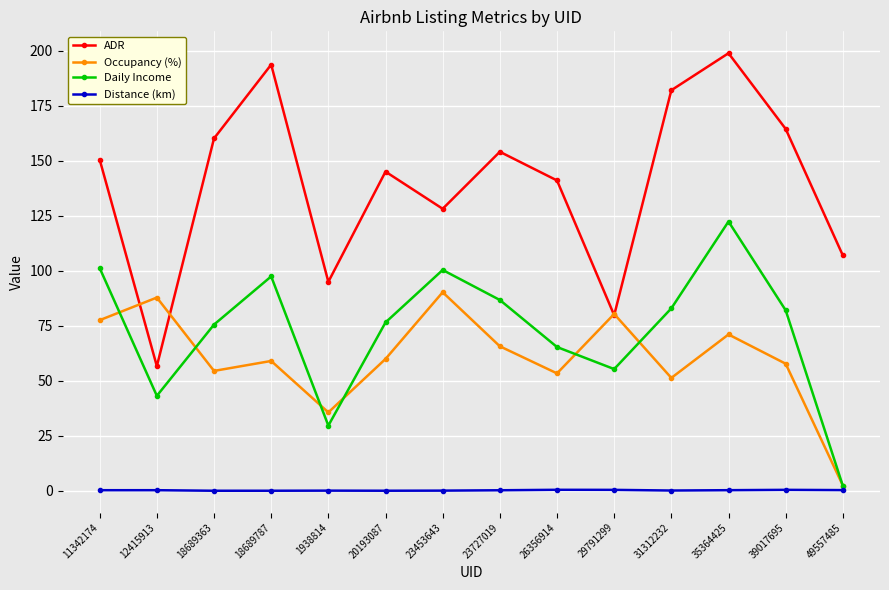

Which series has the widest spread of values?

ADR